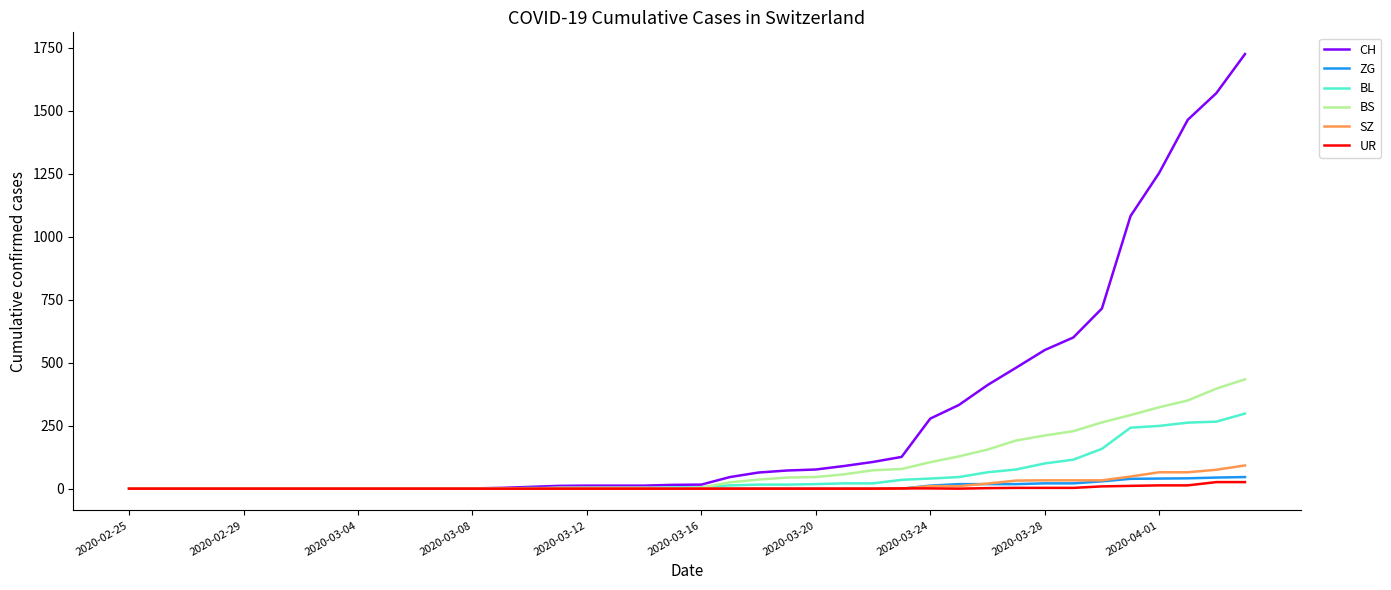

What is the highest value of the ZG series?

46